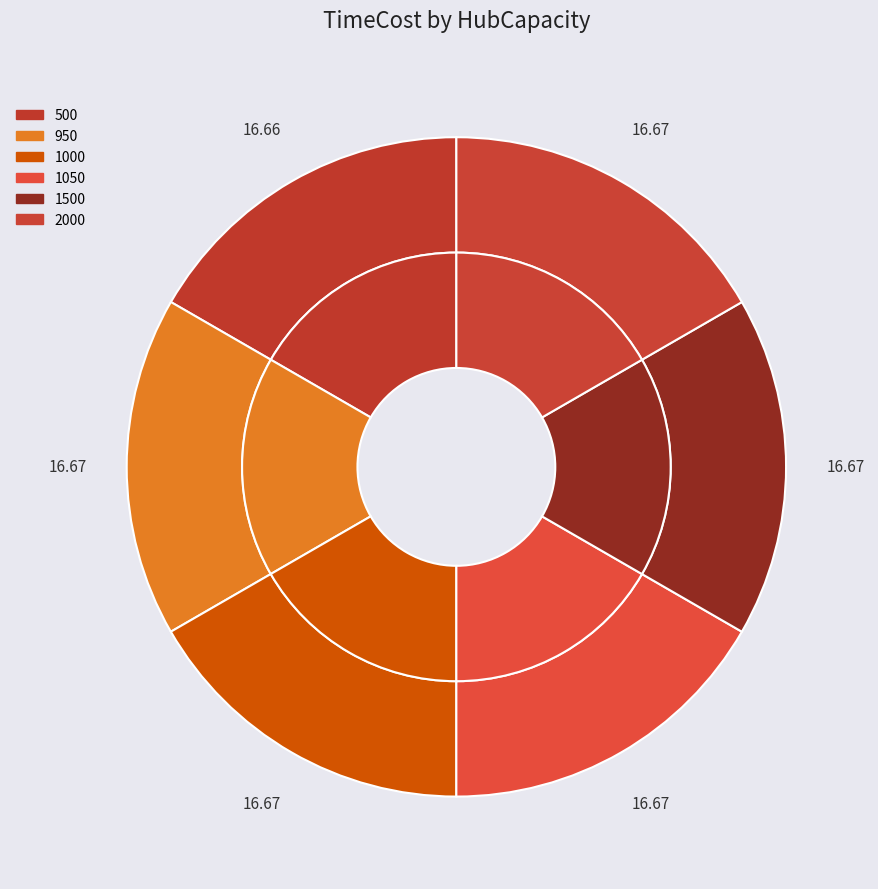

Combined, what portion of the pie is 1000 and 950?

33.3%